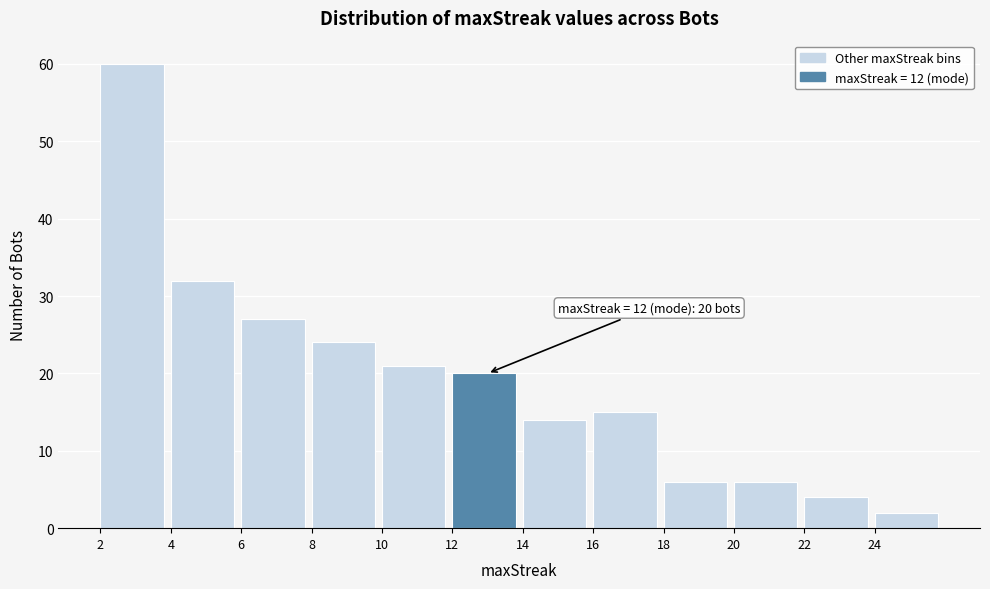

Which range on the x-axis has the tallest bar?

2 to 4